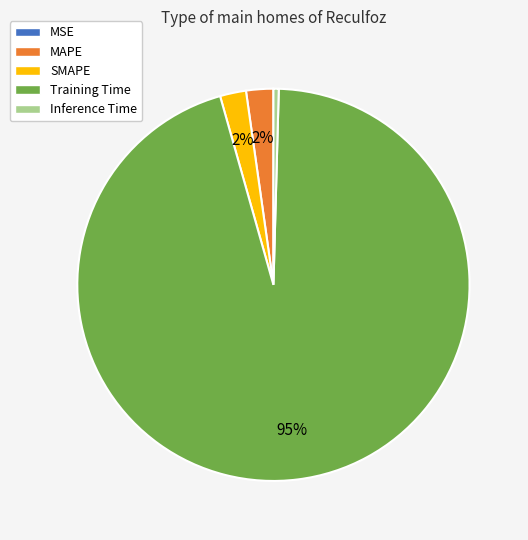

Combined, do MAPE and Inference Time account for over 50%?

No